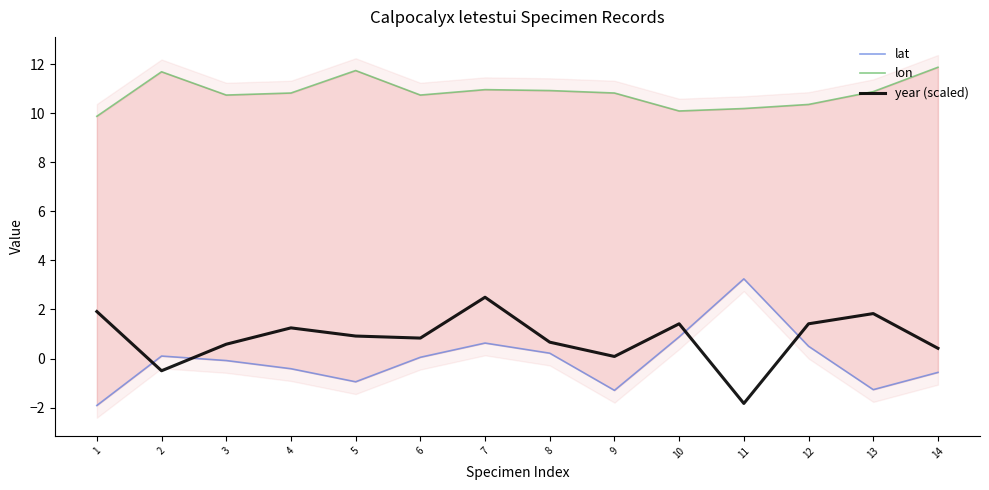

The lat series shows 0.1 at 6. True or false?

False